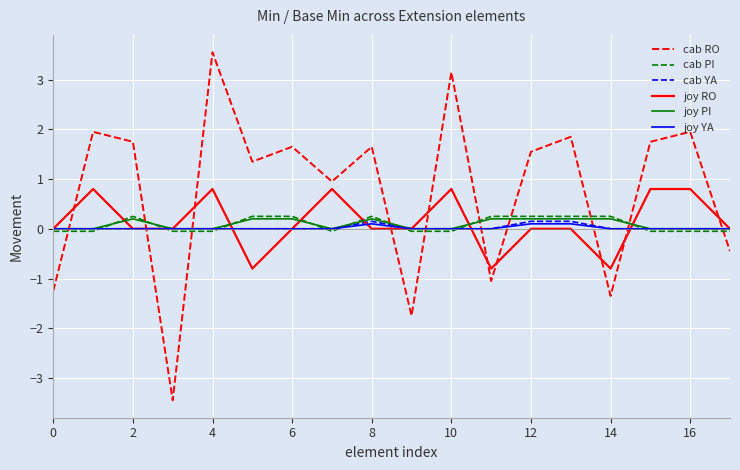

Does the chart have visible grid lines?

Yes